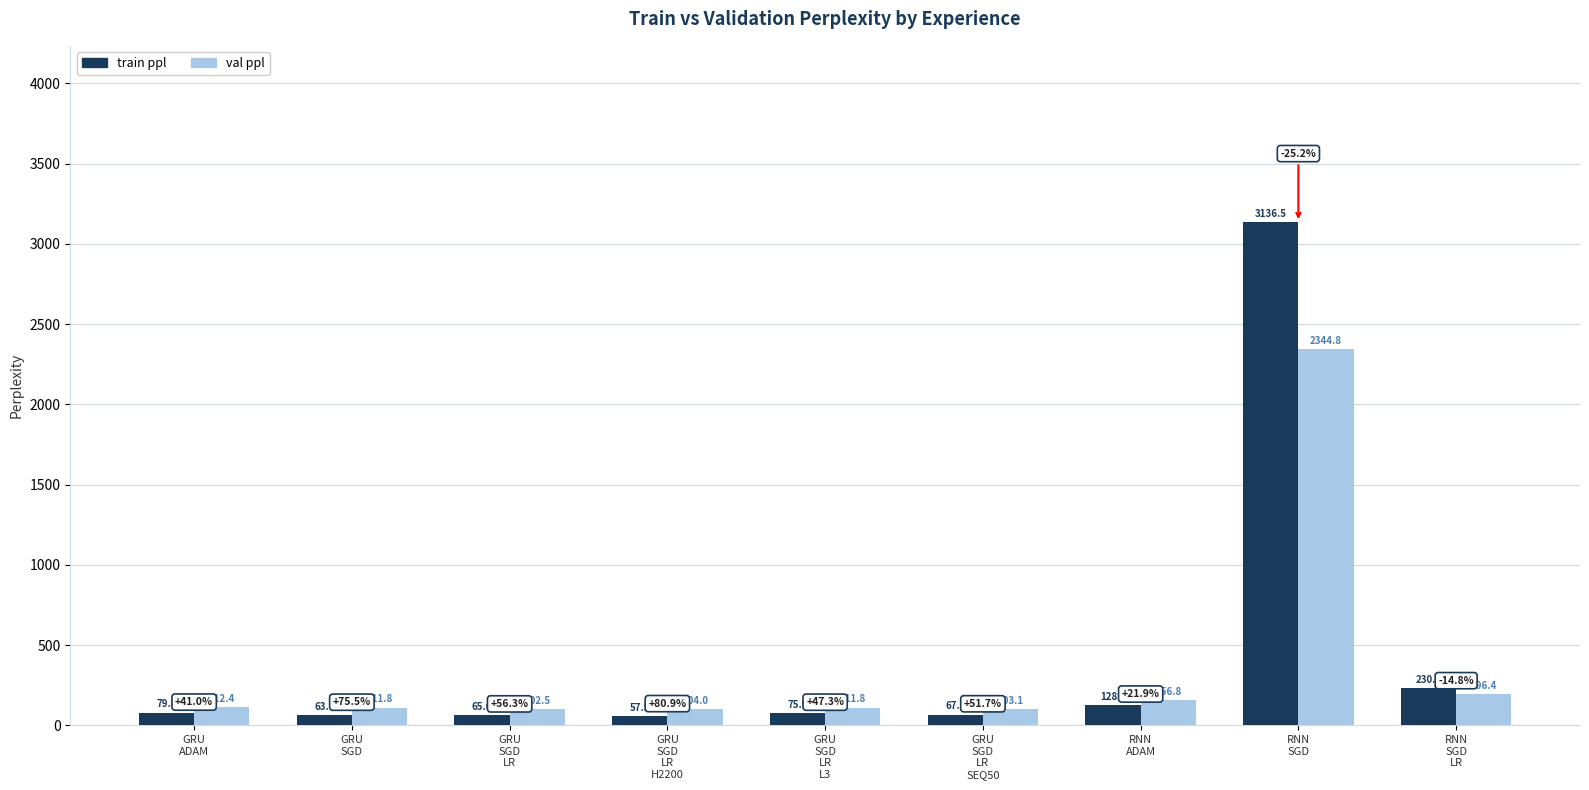

Which series has the largest range (max minus min)?

train ppl